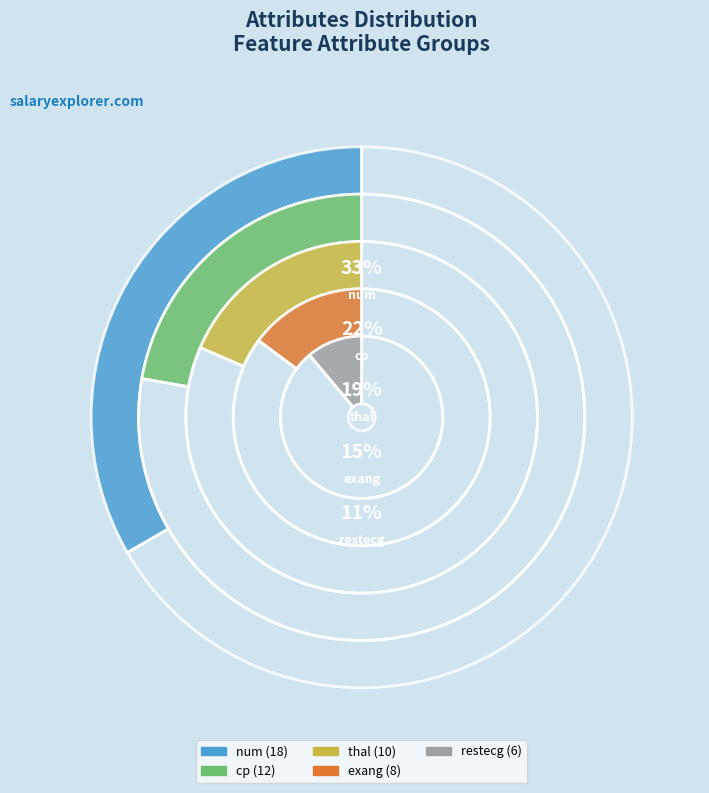

To the nearest percent, what is the average slice percentage?

20%